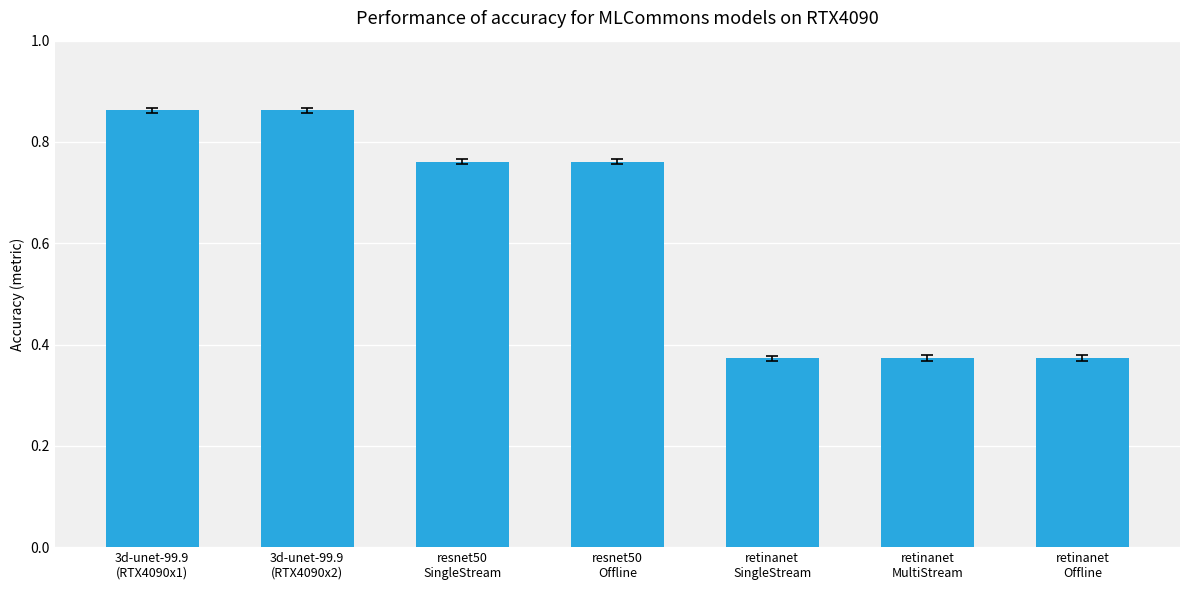

What is the difference between the second highest and minimum values?

0.5